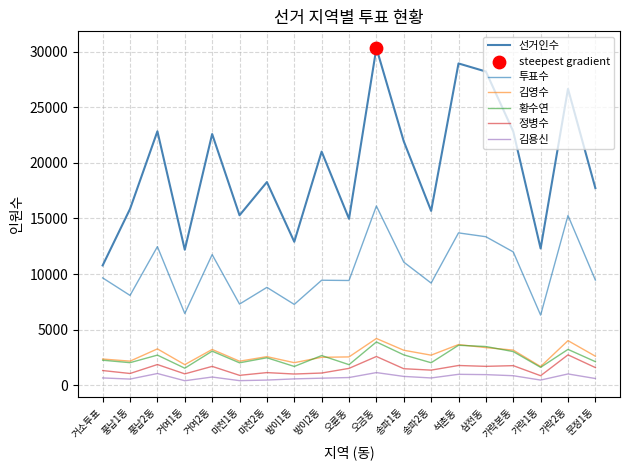

What is the total value across all series at 풍납1동?

29722